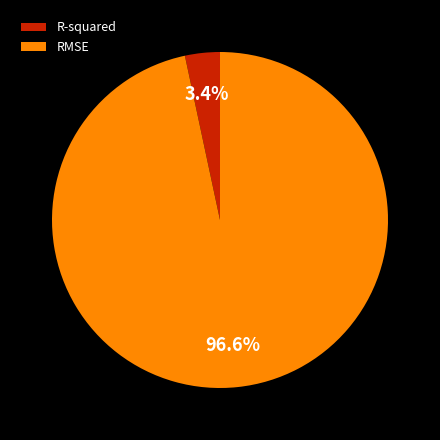

Which slice is the largest?

RMSE